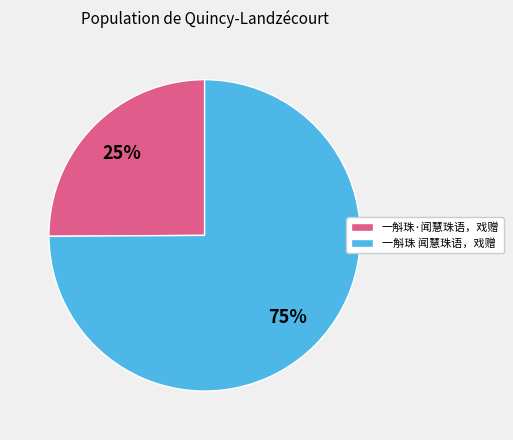

Does any single category account for the majority?

Yes